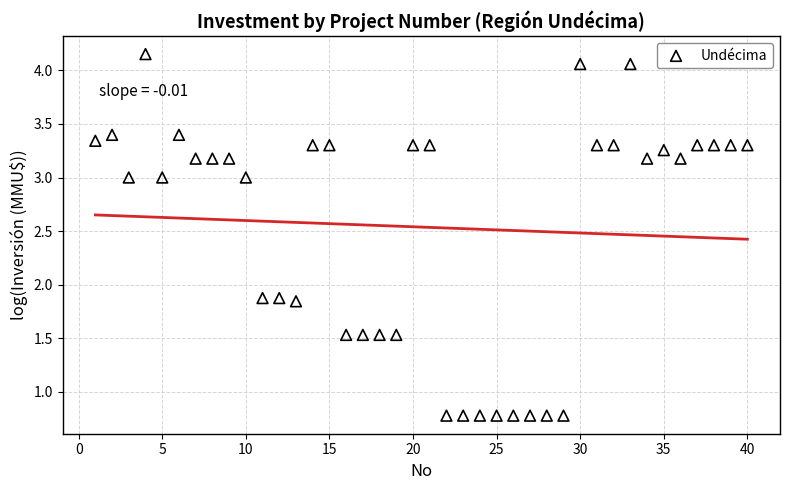

What is the range of X values (max minus min)?

39.0